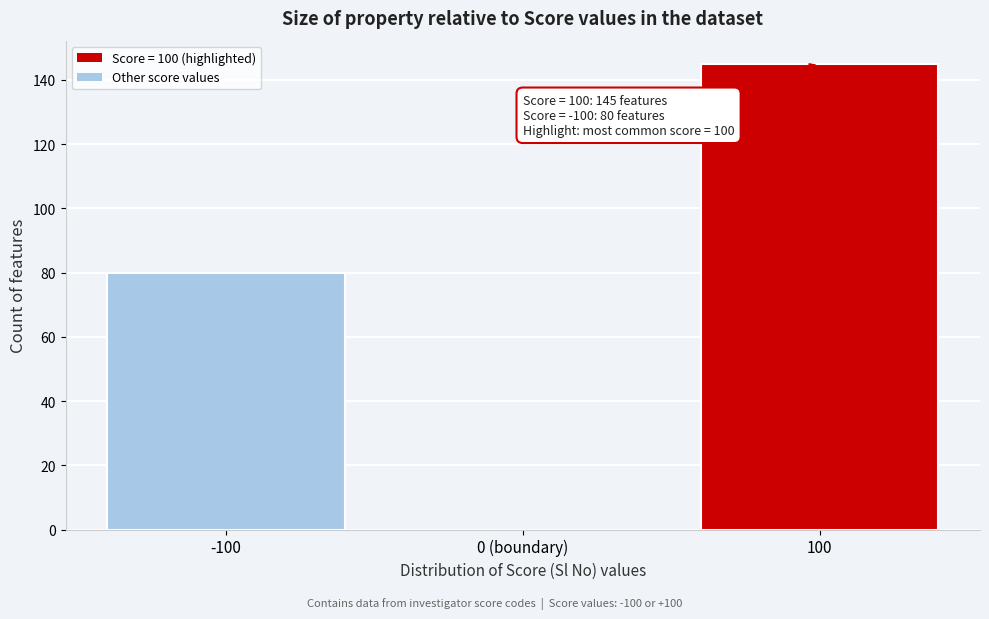

Reading left to right, what are all the values shown in this chart?

-100=80	0 (boundary)=0	100=145